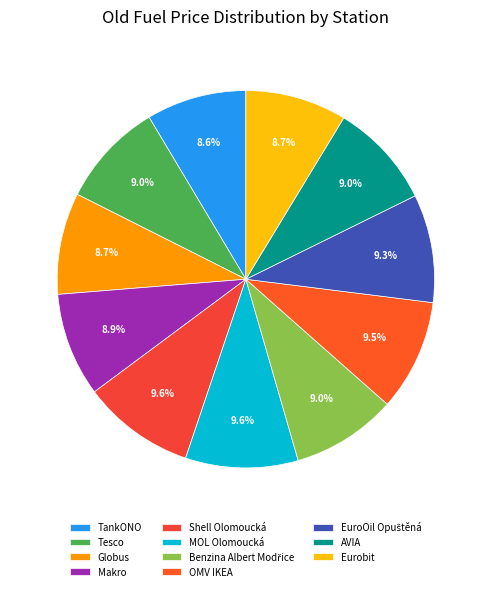

Count the number of slices in the pie.

11